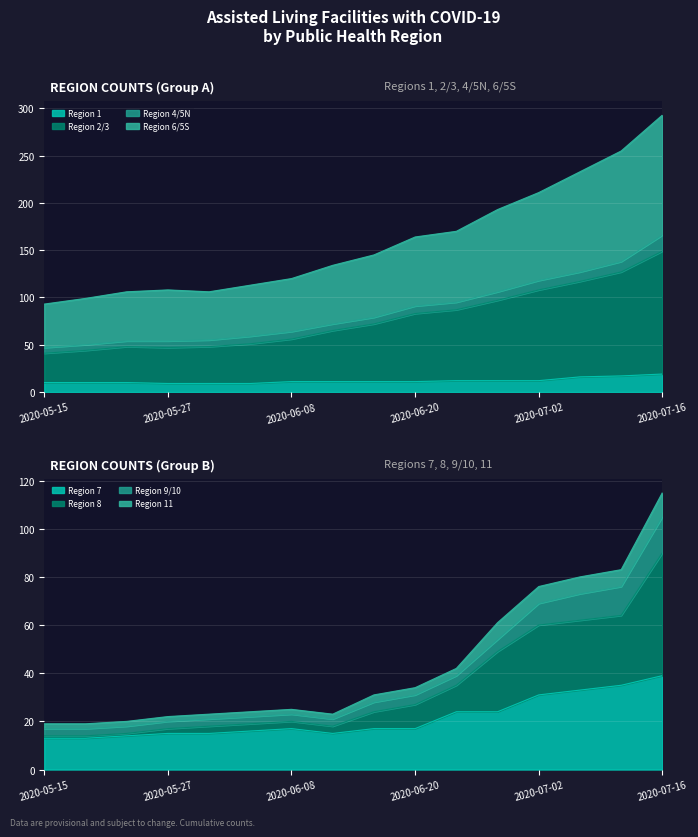

Rank the categories by Region 8 value from highest to lowest.

2020-07-16, 2020-07-10, 2020-07-06, 2020-07-02, 2020-06-28, 2020-06-24, 2020-06-20, 2020-06-16, 2020-06-08, 2020-06-04, 2020-05-31, 2020-06-12, 2020-05-27, 2020-05-23, 2020-05-15, 2020-05-19